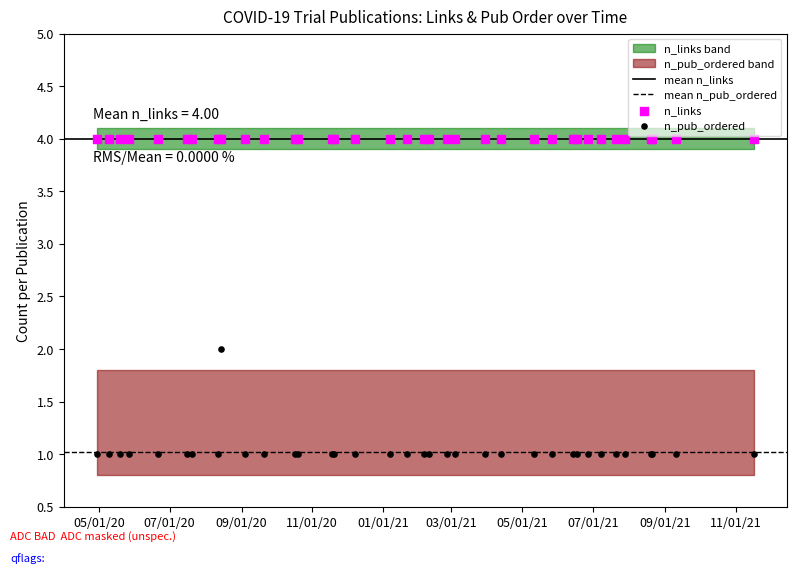

Which series contains the highest Y value?

n_links